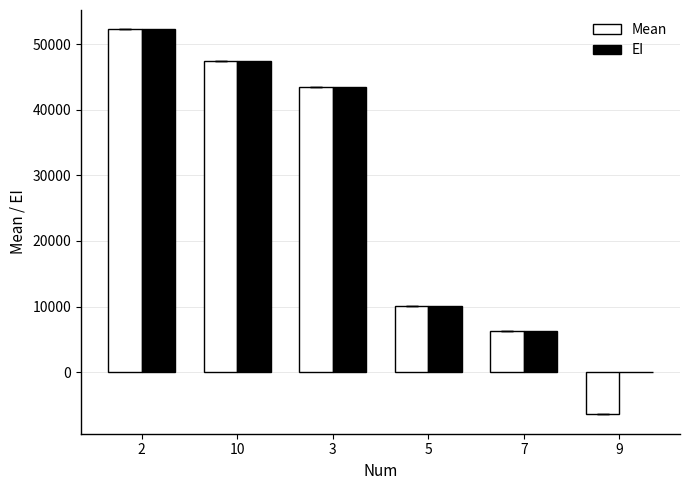

Is the value of Mean at 5 greater than the value of EI at 10?

No